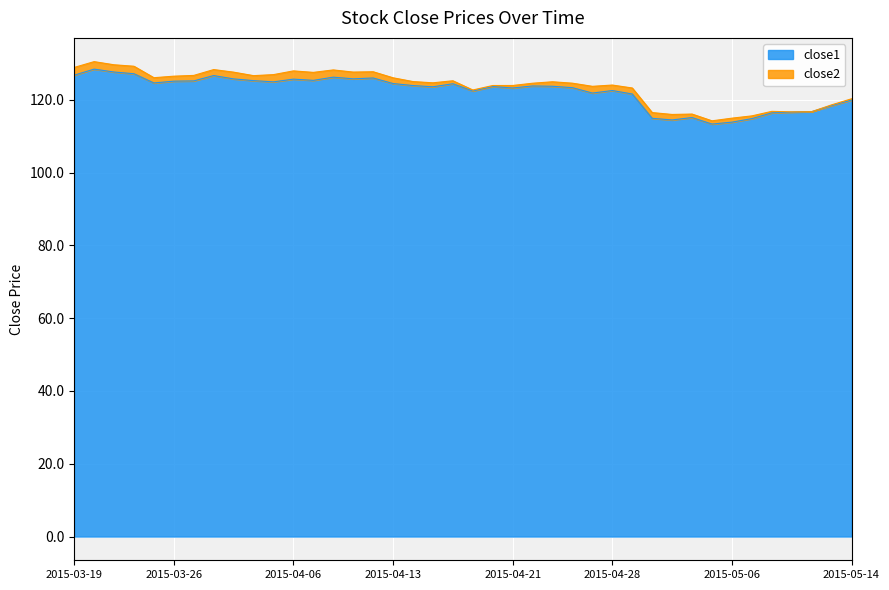

Rank the categories by value from lowest to highest.

2015-05-05, 2015-05-06, 2015-05-01, 2015-05-07, 2015-04-30, 2015-05-04, 2015-05-08, 2015-05-11, 2015-05-12, 2015-05-13, 2015-05-14, 2015-04-29, 2015-04-27, 2015-04-17, 2015-04-28, 2015-04-21, 2015-04-24, 2015-04-15, 2015-04-20, 2015-04-23, 2015-04-22, 2015-04-14, 2015-04-16, 2015-04-13, 2015-03-25, 2015-04-02, 2015-03-26, 2015-03-27, 2015-04-01, 2015-04-07, 2015-04-06, 2015-03-31, 2015-04-09, 2015-04-10, 2015-04-08, 2015-03-30, 2015-03-19, 2015-03-24, 2015-03-23, 2015-03-20